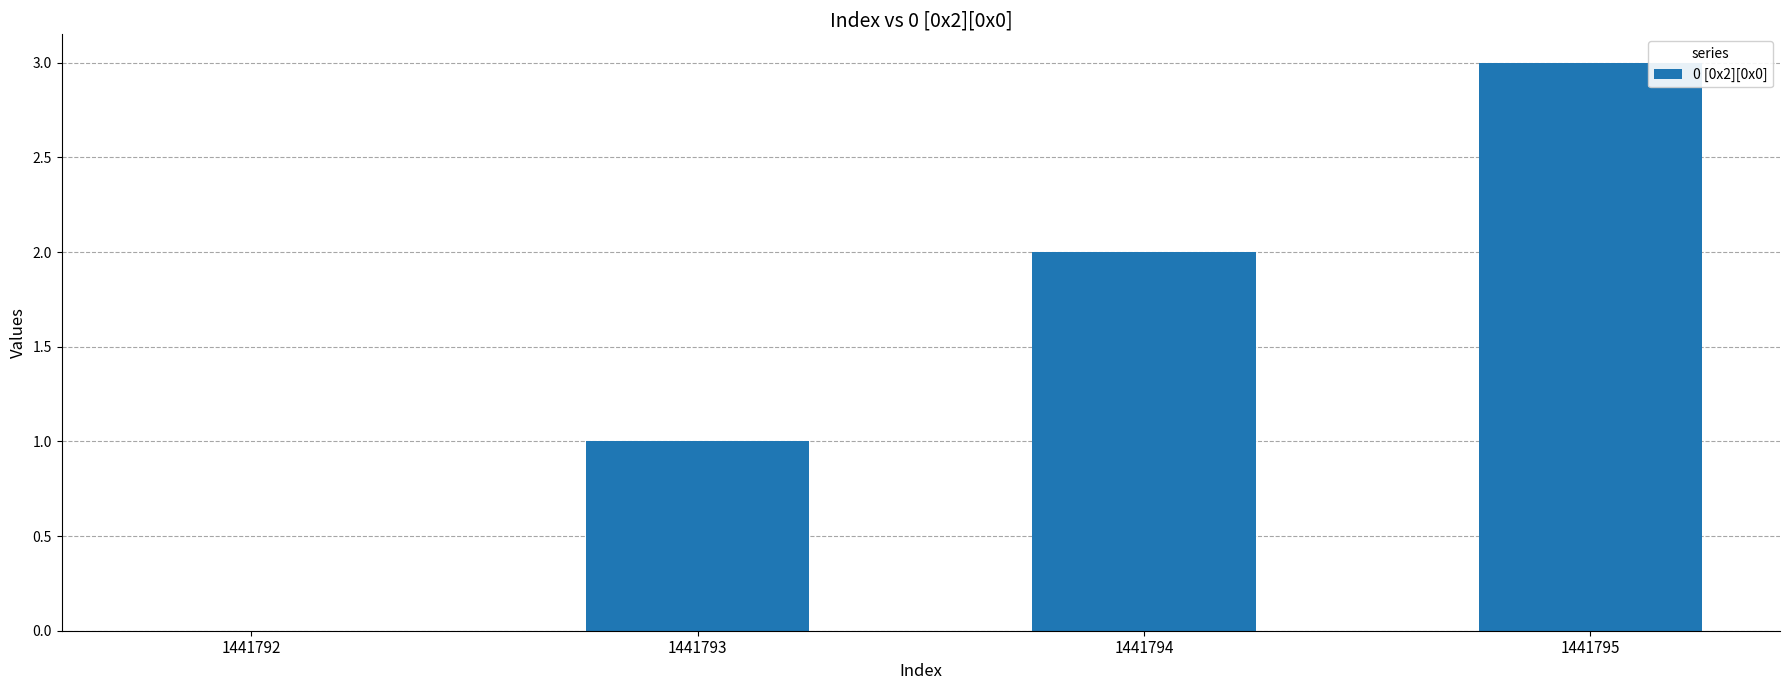

What is the maximum value shown in the chart?

3